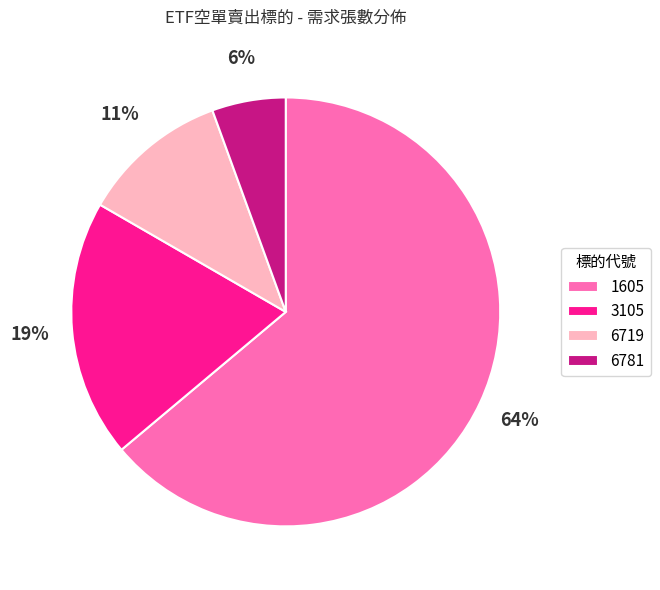

Count the number of slices in the pie.

4